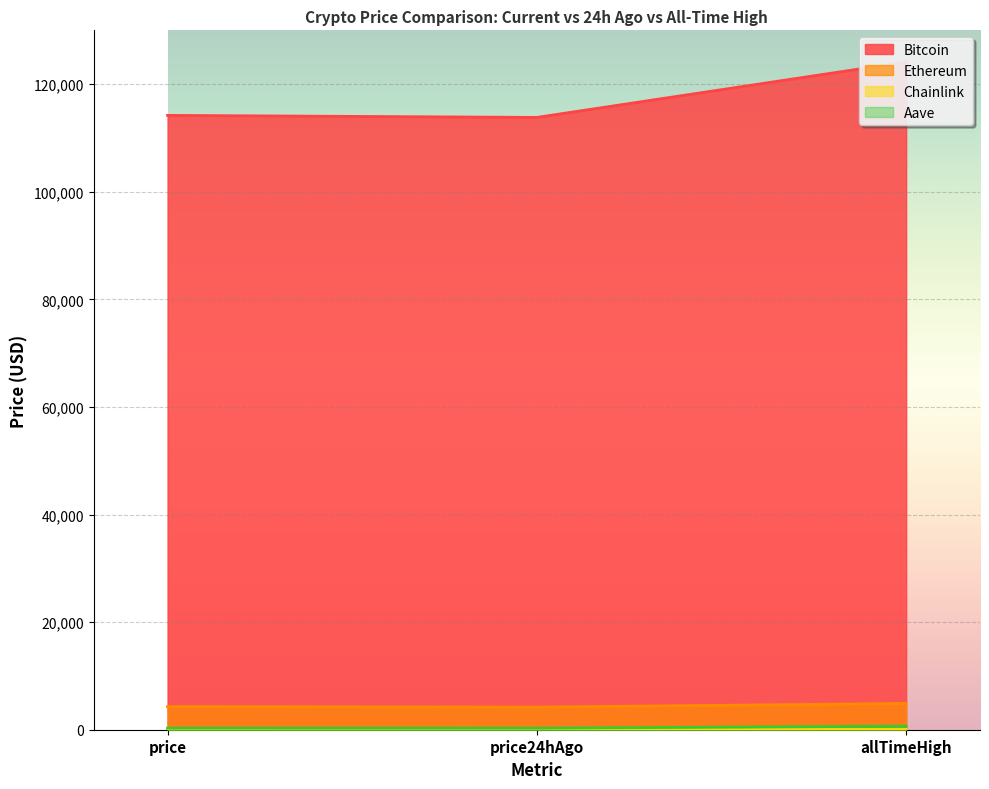

Which has a higher value, price or price24hAgo?

price